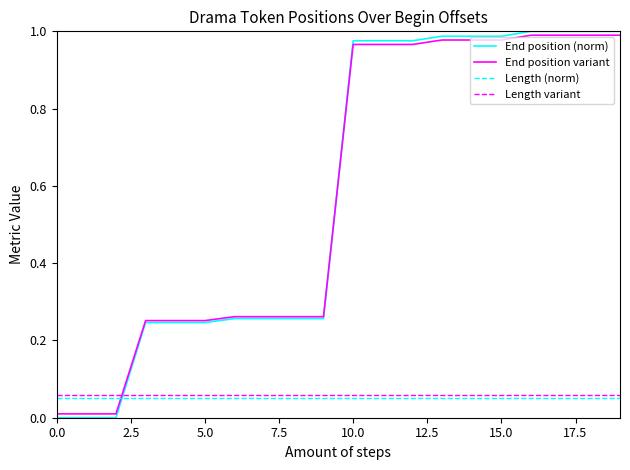

Which series has the largest range (max minus min)?

End position (norm)